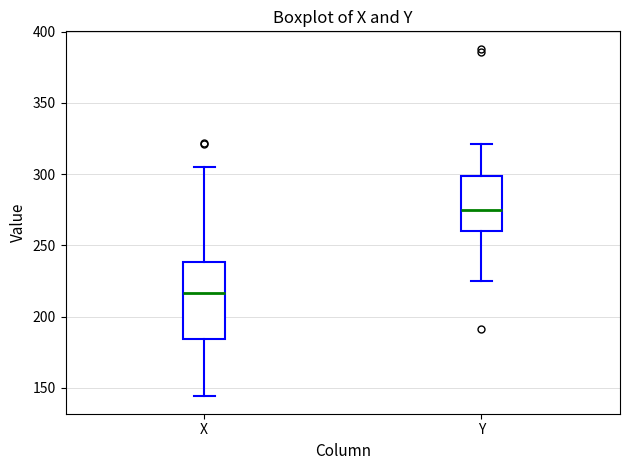

Reading left to right, read every box against the y-axis: the position of its median line, the range the box covers, and the ends of its whiskers. The values are not printed on the chart, so give them approximately, as read against the axis.

X: median 215, box 185 to 240, whiskers 145 to 305
Y: median 275, box 260 to 300, whiskers 225 to 320